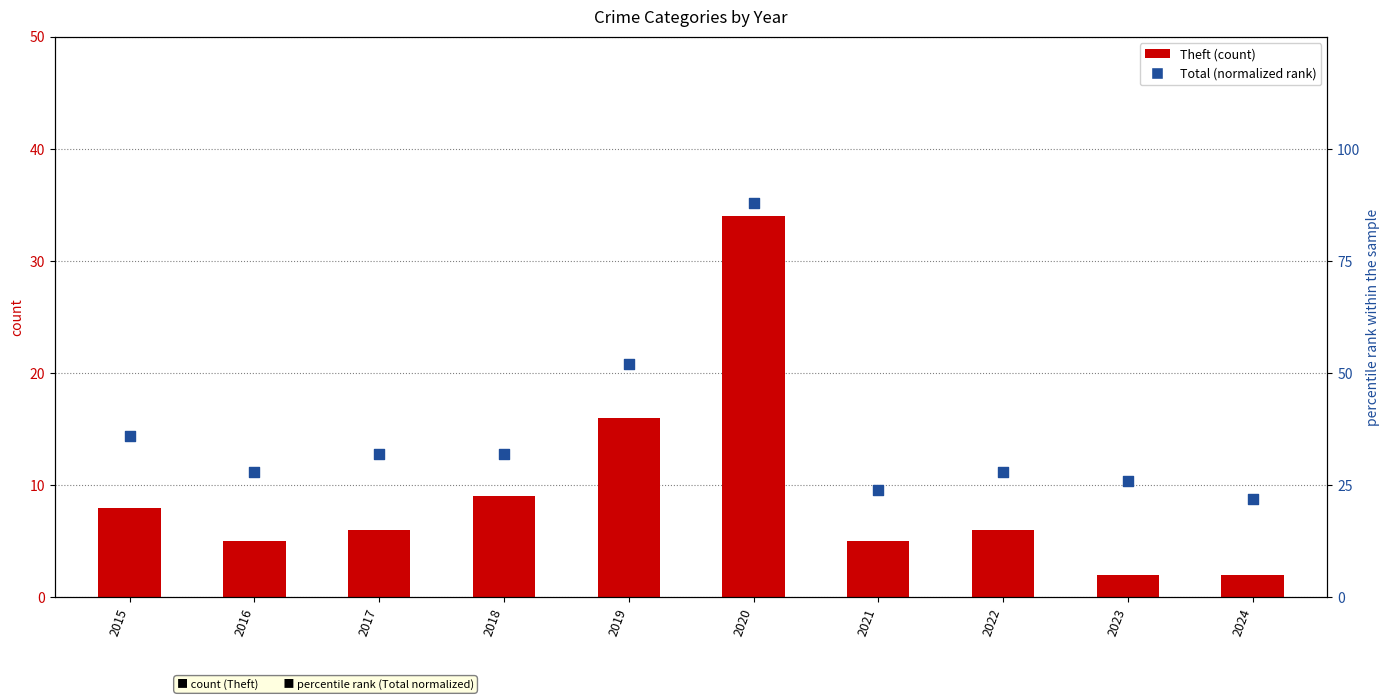

At which category is the sum across all series the highest?

2020